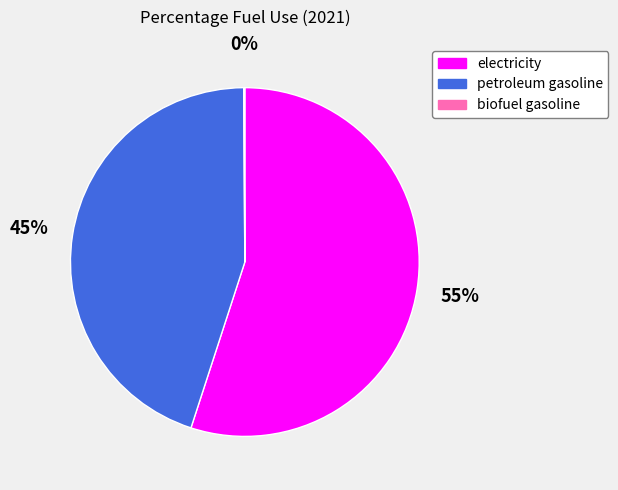

What is the largest slice in the pie chart?

electricity